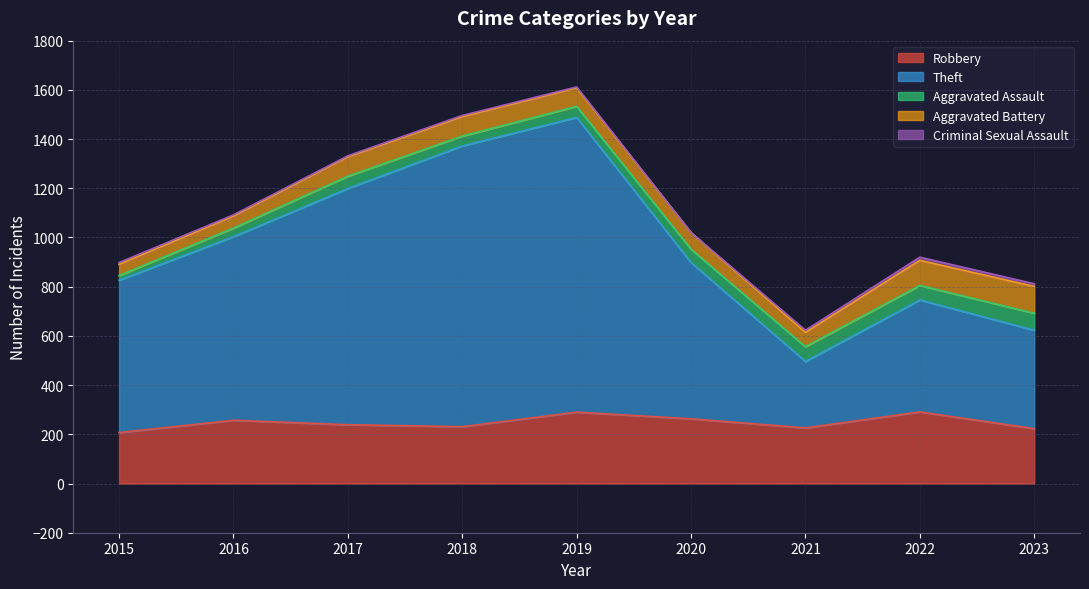

At which label does Robbery reach its peak?

2022